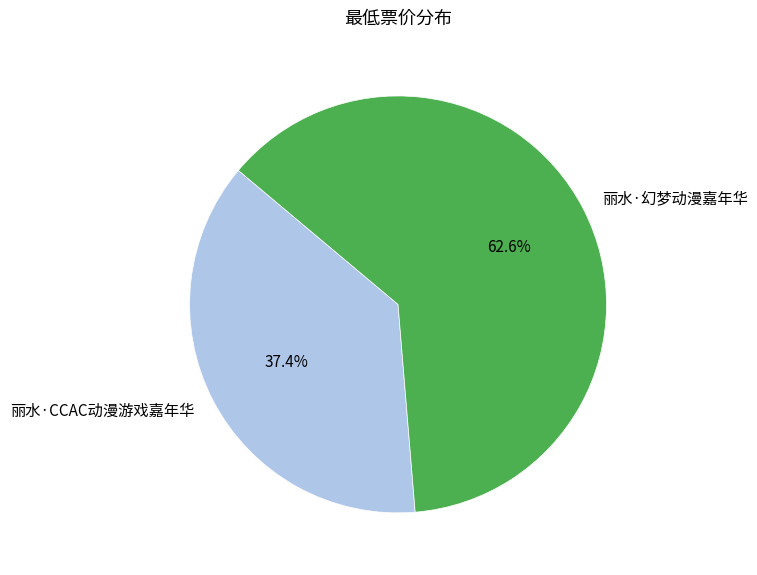

Count the number of slices in the pie.

2